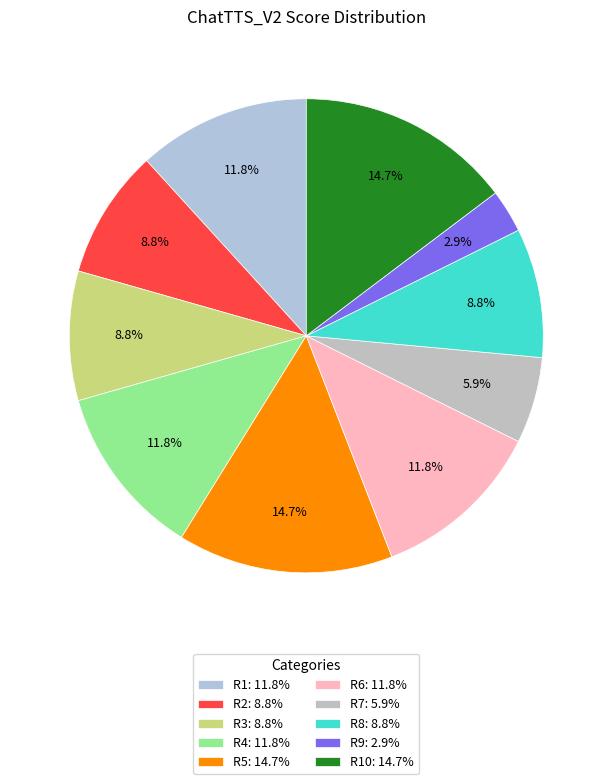

How many segments does this pie chart have?

10